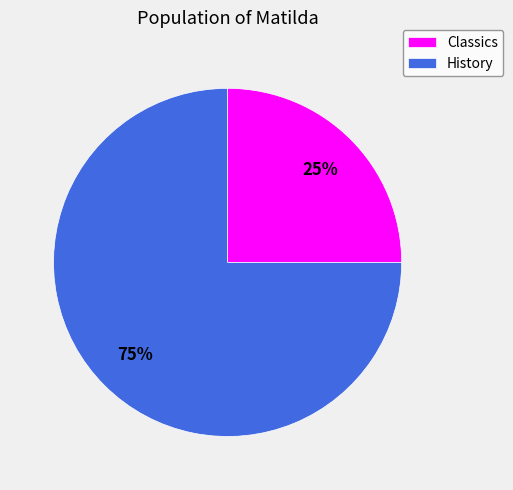

Which slice represents more than half of the pie?

History